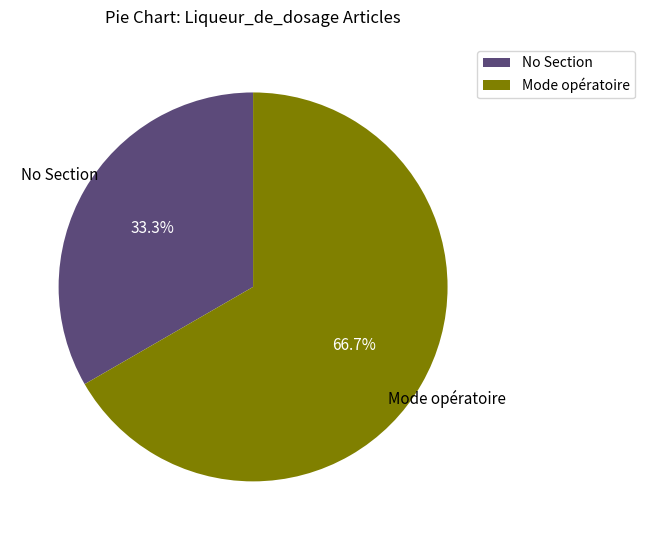

Combined, do No Section and Mode opératoire account for over 50%?

Yes